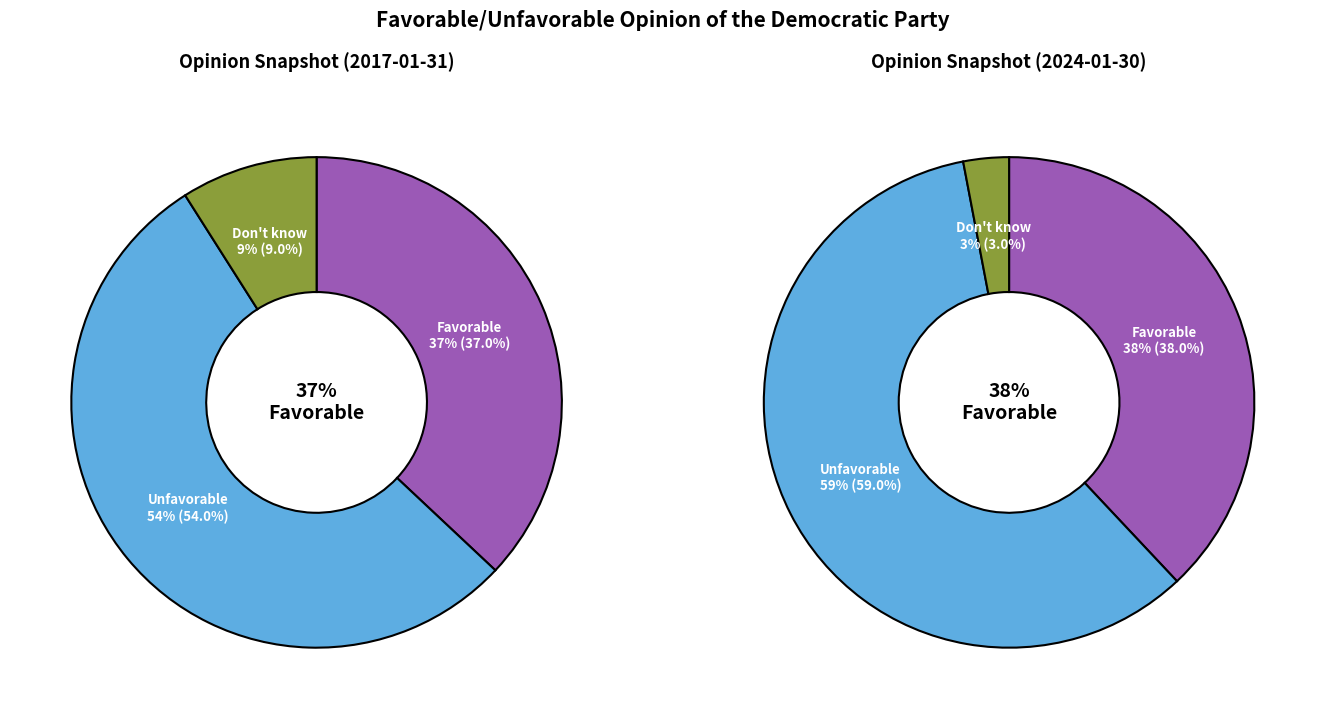

How many slices are in this pie chart?

3